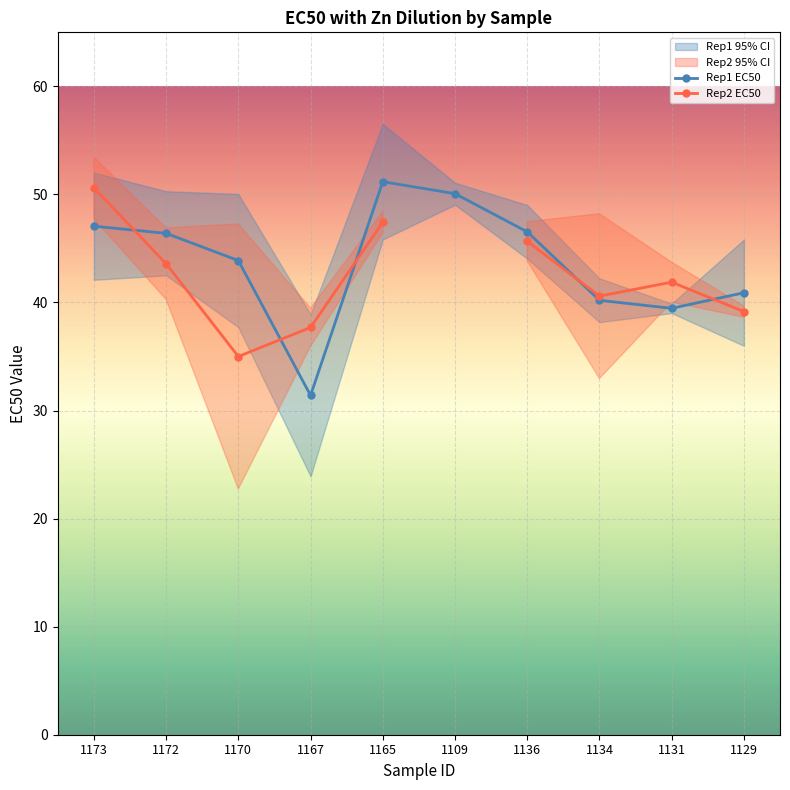

What is the maximum value shown in the chart?

51.2